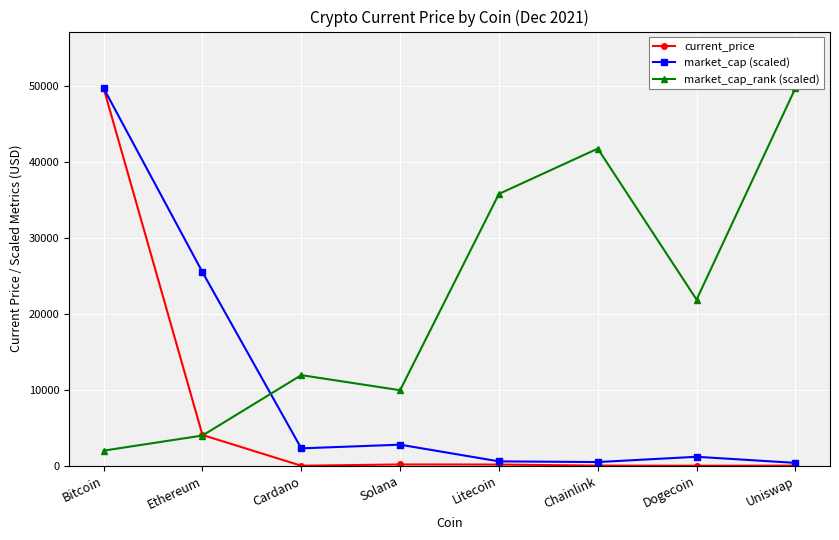

Is it true that current_price equals 15.7 at Uniswap?

True